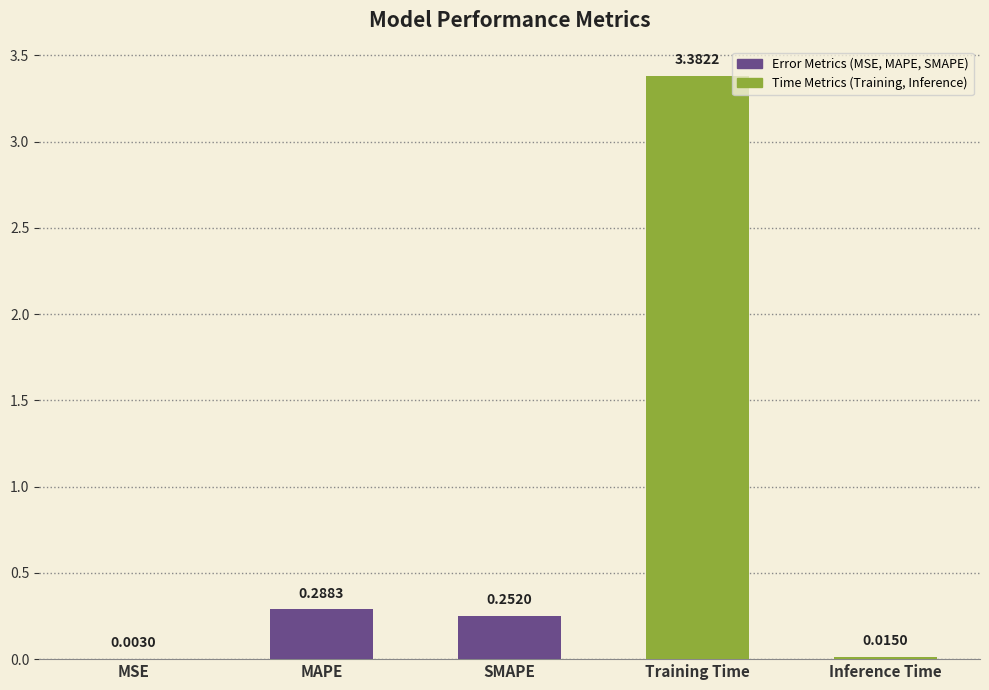

What is the sum of all values?

3.9